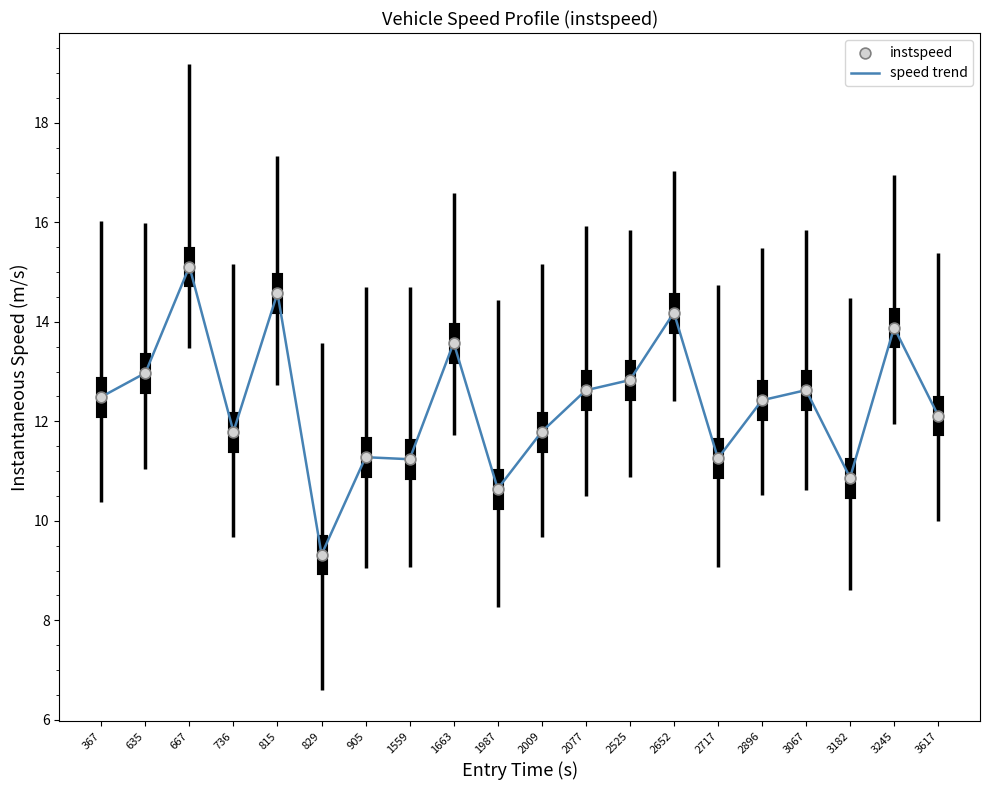

What is the change in value from 367 to 1559?

-1.3